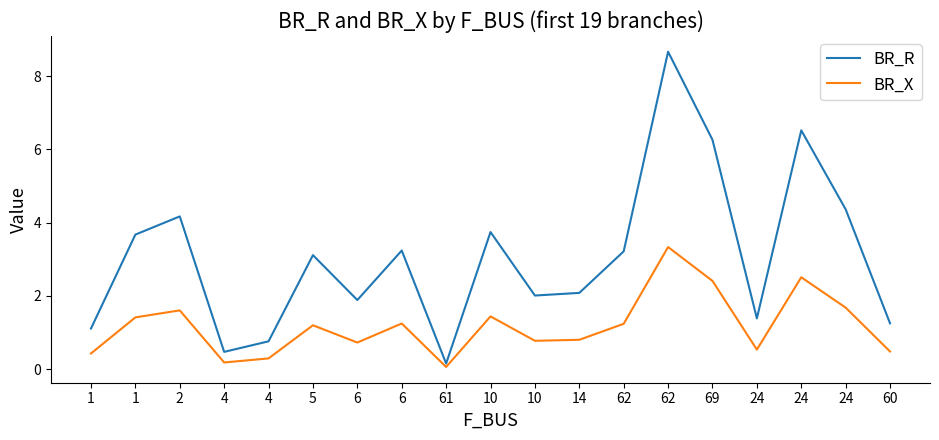

Does the chart display data point markers on the line(s)?

No